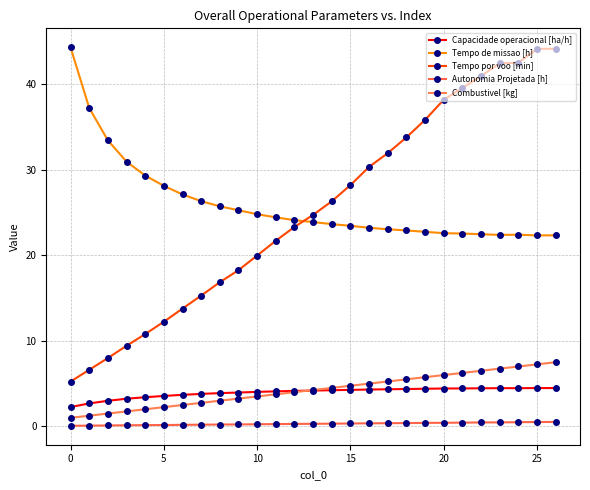

What is the label of the 13th point from the left?

12